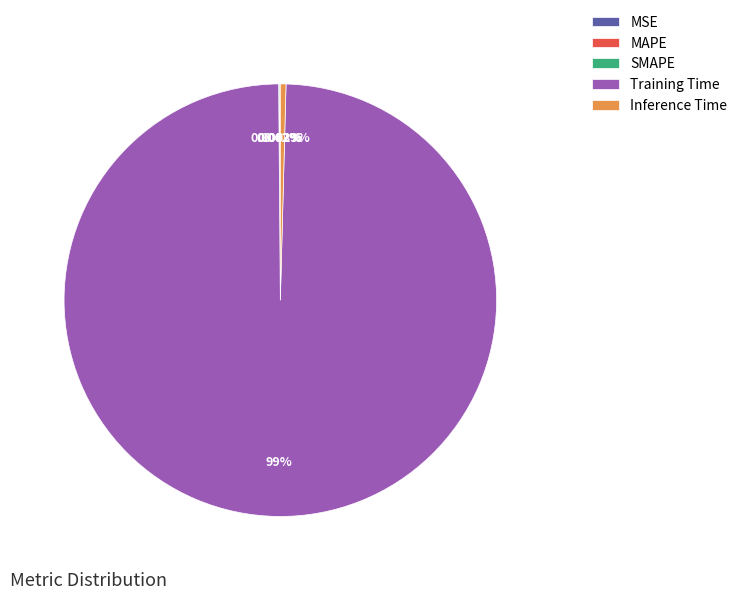

What percentage is the Training Time slice, to the nearest percent?

99%